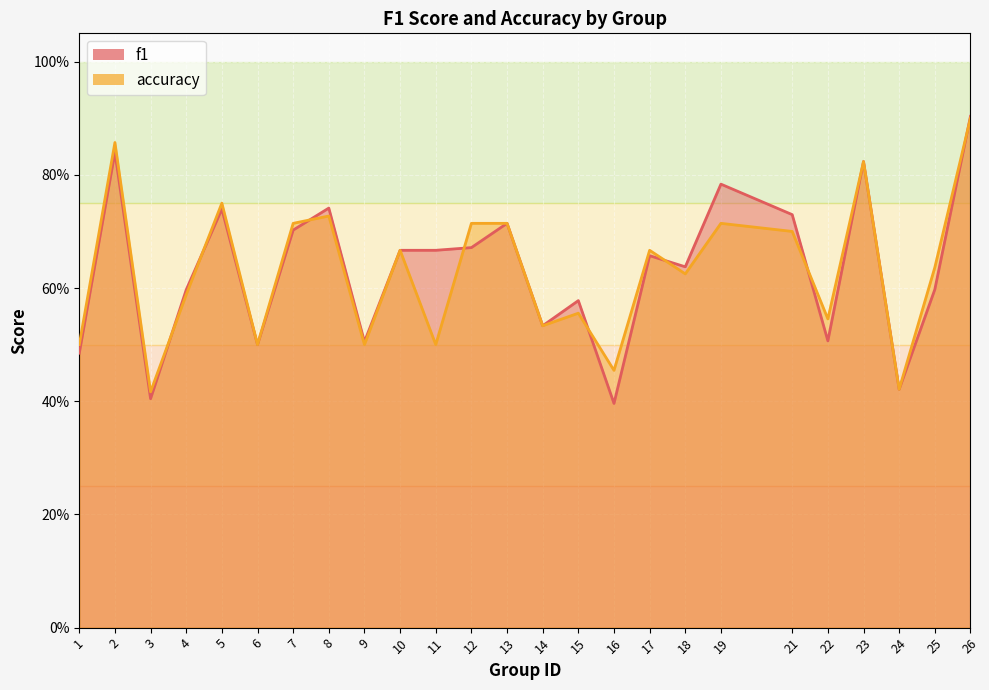

Is the value of f1 at 11 greater than the value of accuracy at 24?

Yes